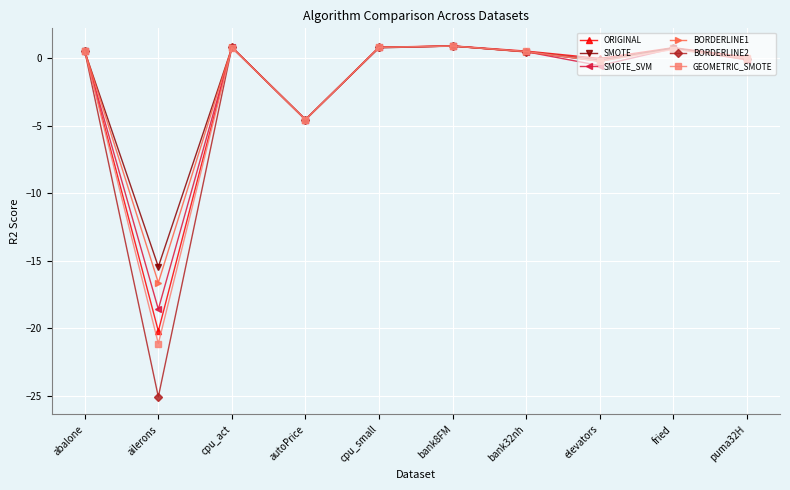

Count the number of categories in the chart.

10